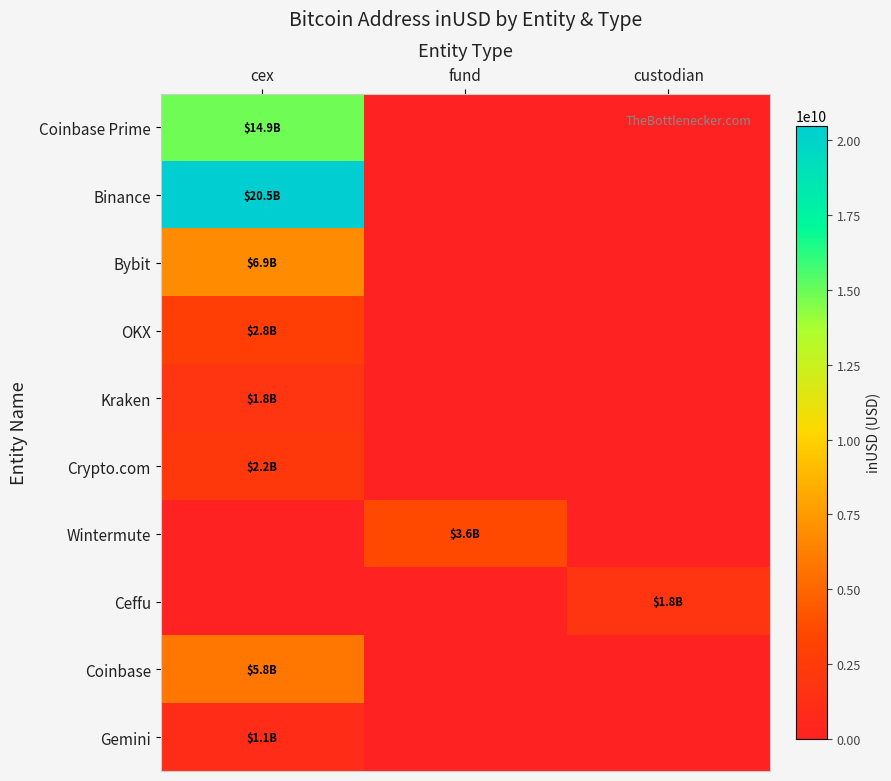

At which category does the chart reach its minimum across all series?

fund